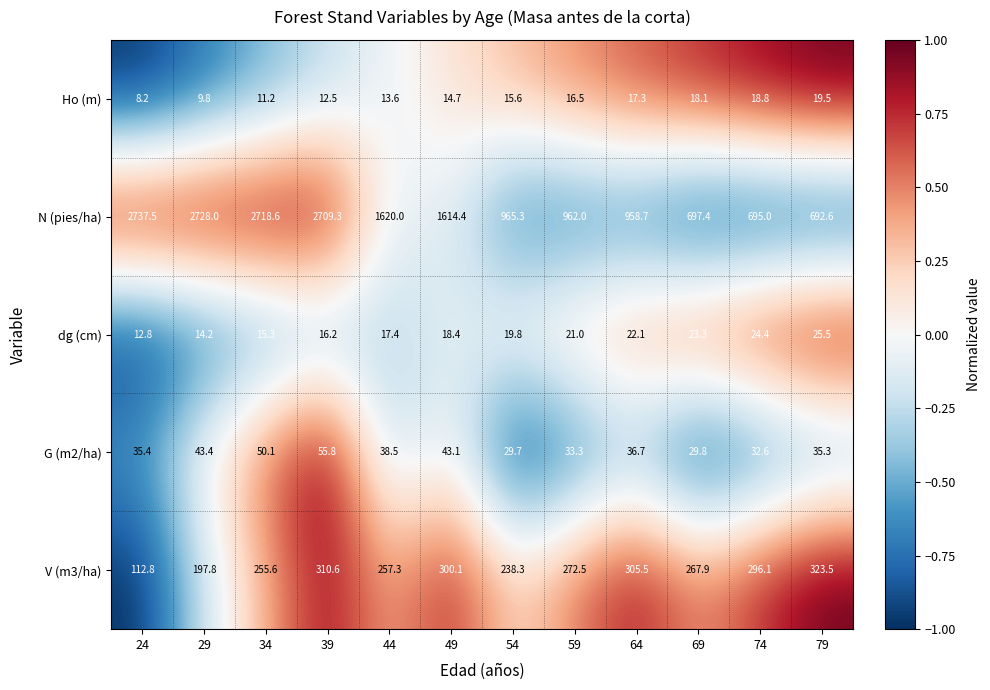

What is the difference between the highest and lowest values at 59?

945.5